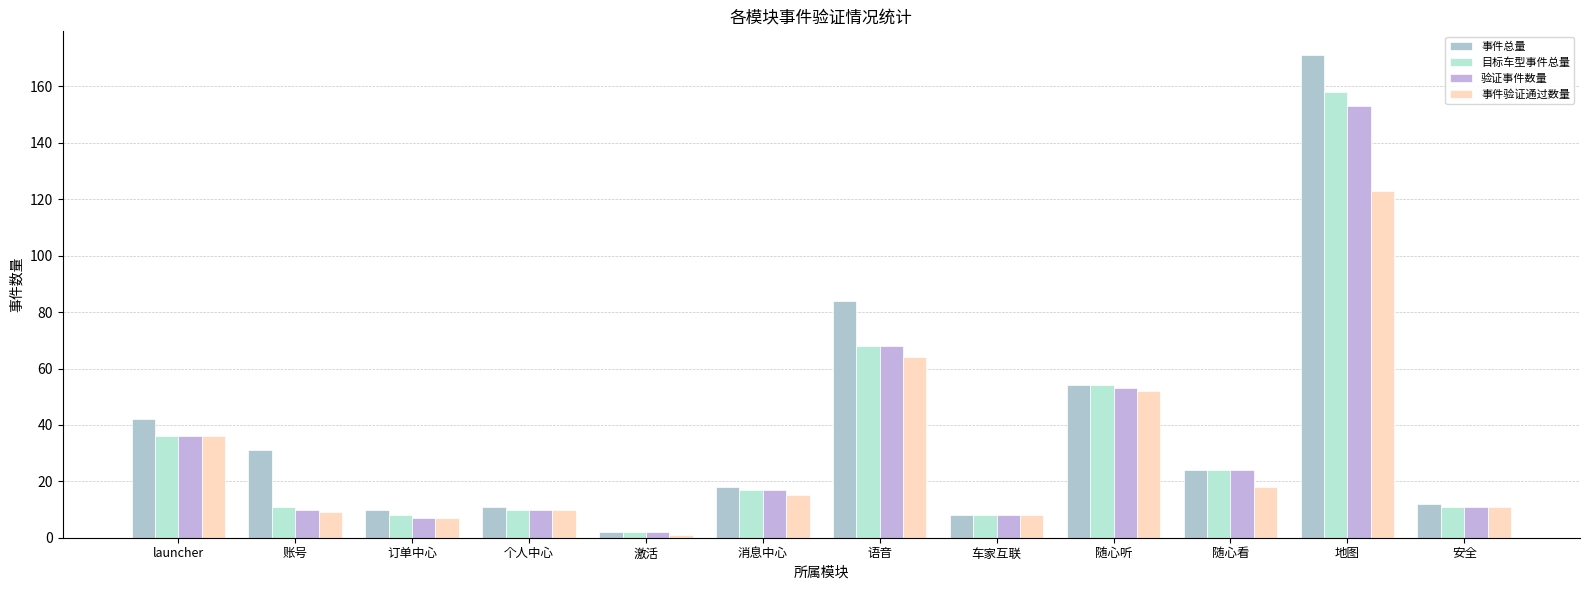

Between 订单中心 and 车家互联, which series saw the biggest shift?

事件总量